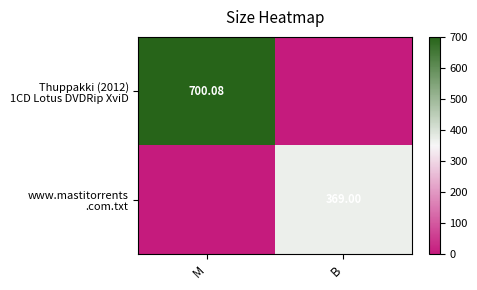

What is the spread (max minus min) of values at B?

369.0